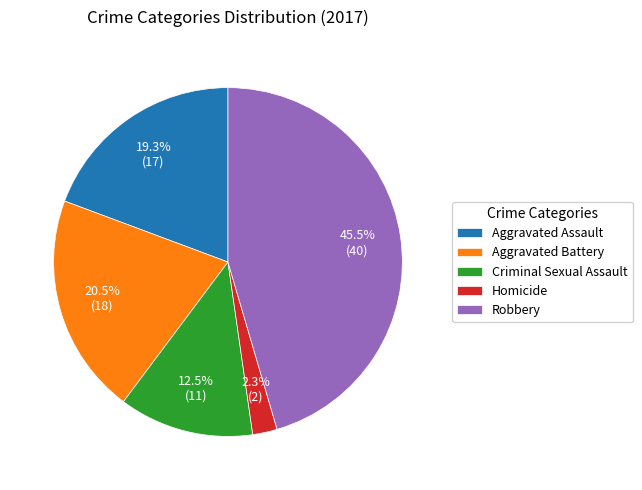

Combined, do Robbery and Criminal Sexual Assault account for over 50%?

Yes